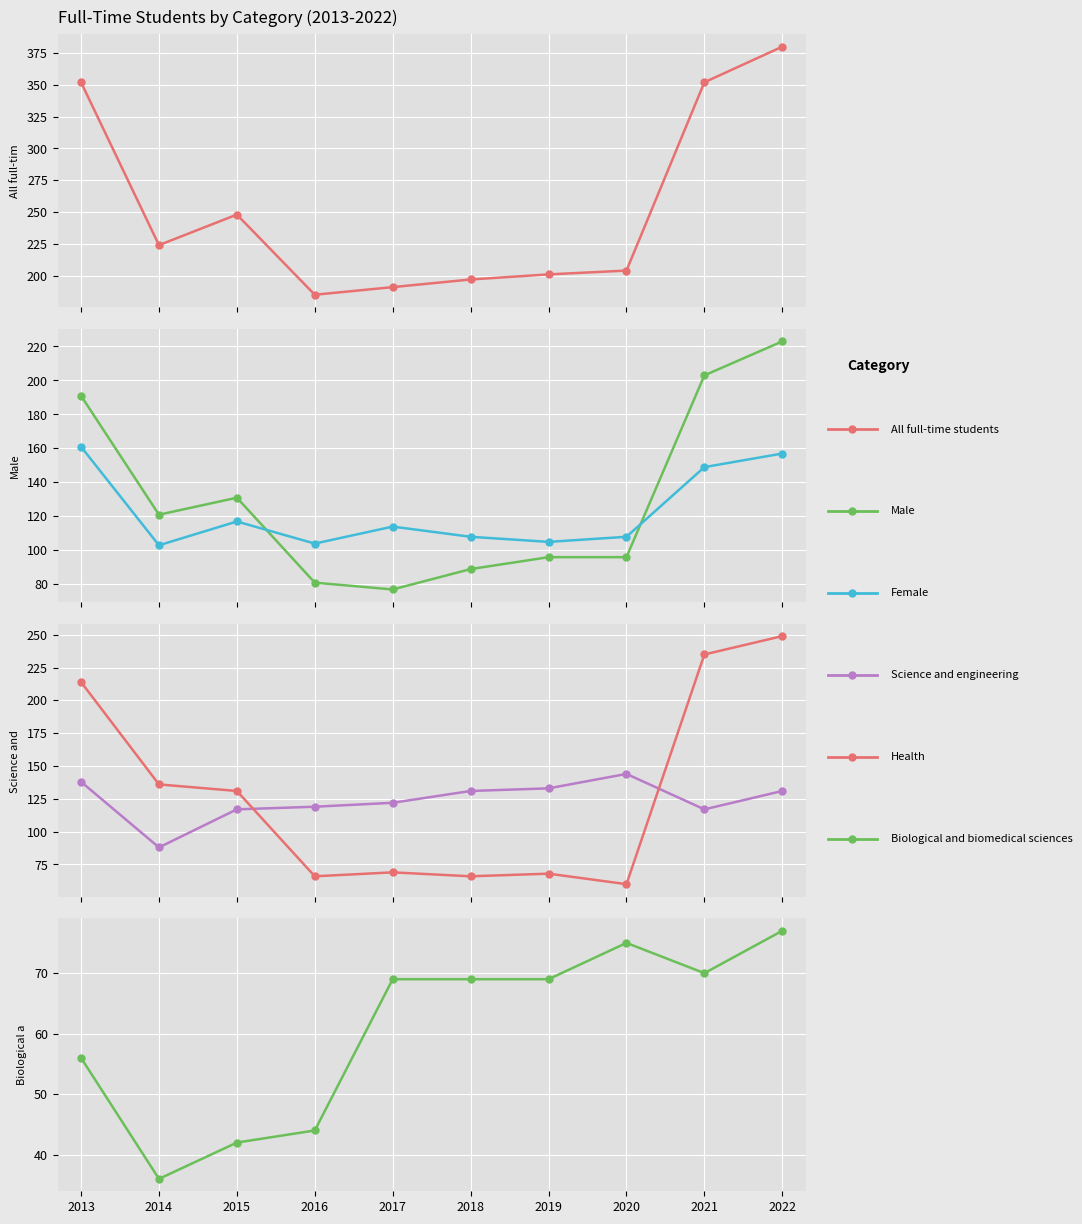

What is the highest value of the All full-time students series?

380